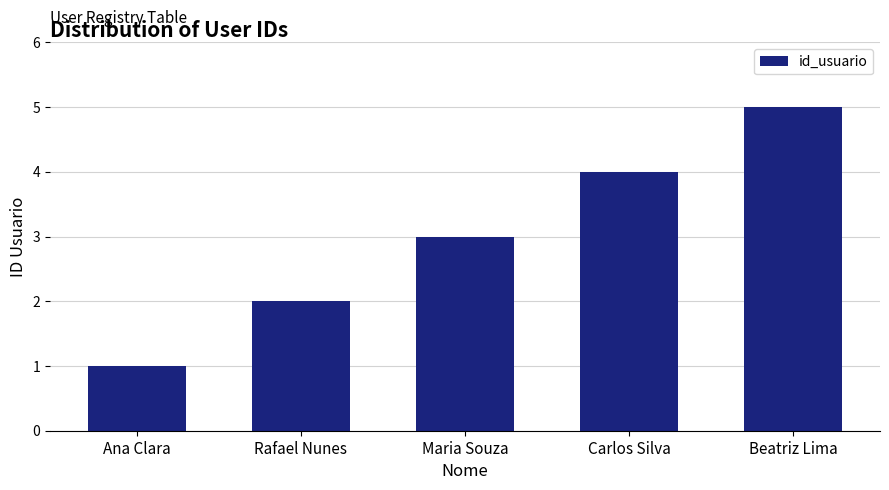

Rank the categories by value from lowest to highest.

Ana Clara, Rafael Nunes, Maria Souza, Carlos Silva, Beatriz Lima